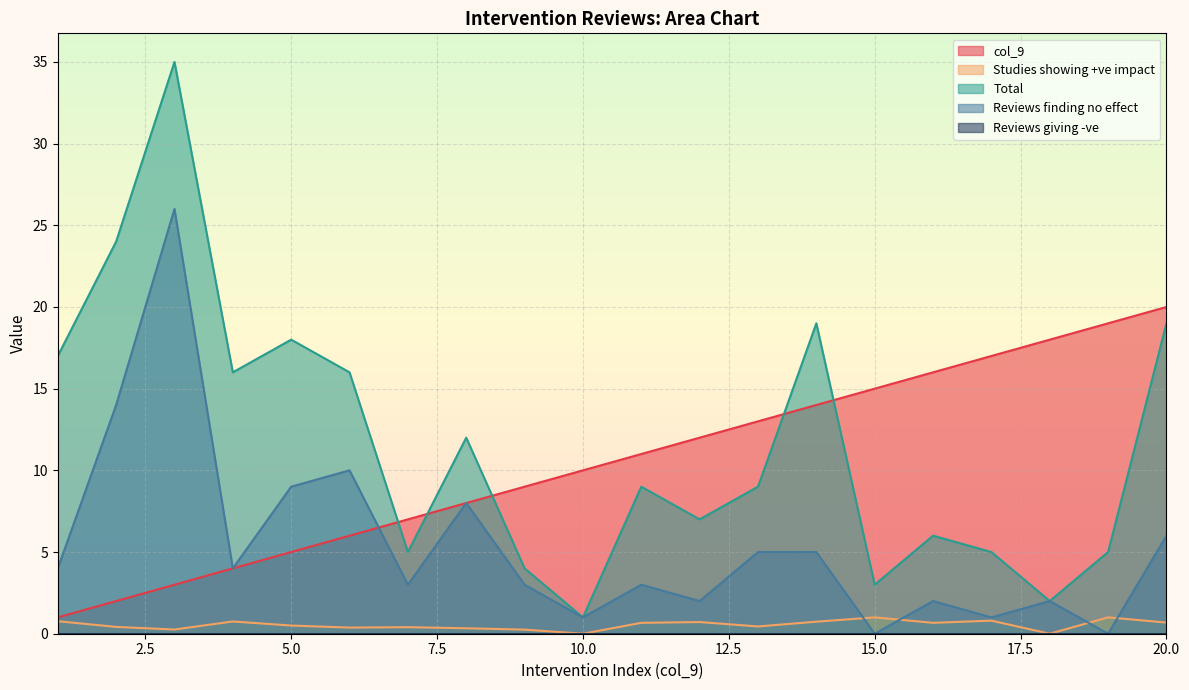

What is the difference between the highest and lowest values at 11?

10.3